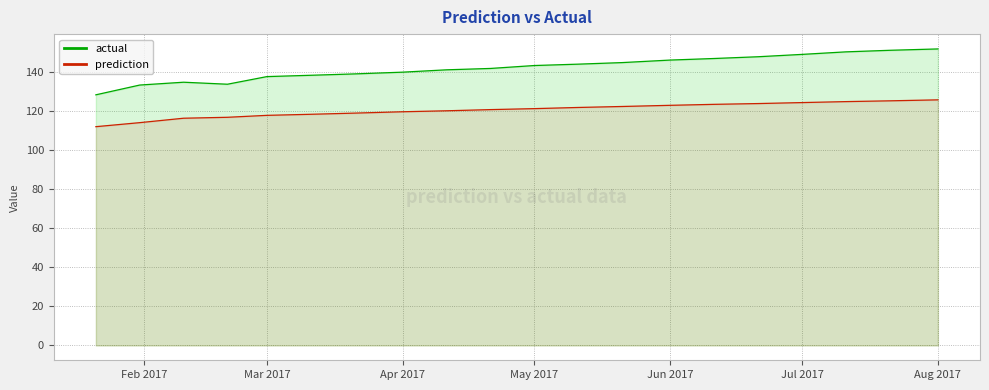

The value of prediction at Jul 2017 is 193.2. True or false?

False